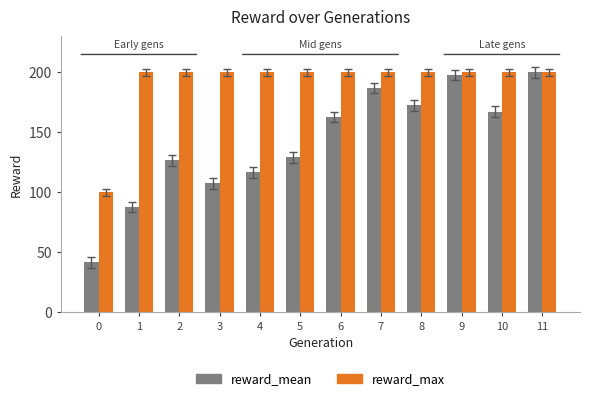

How many bars are there in total?

24